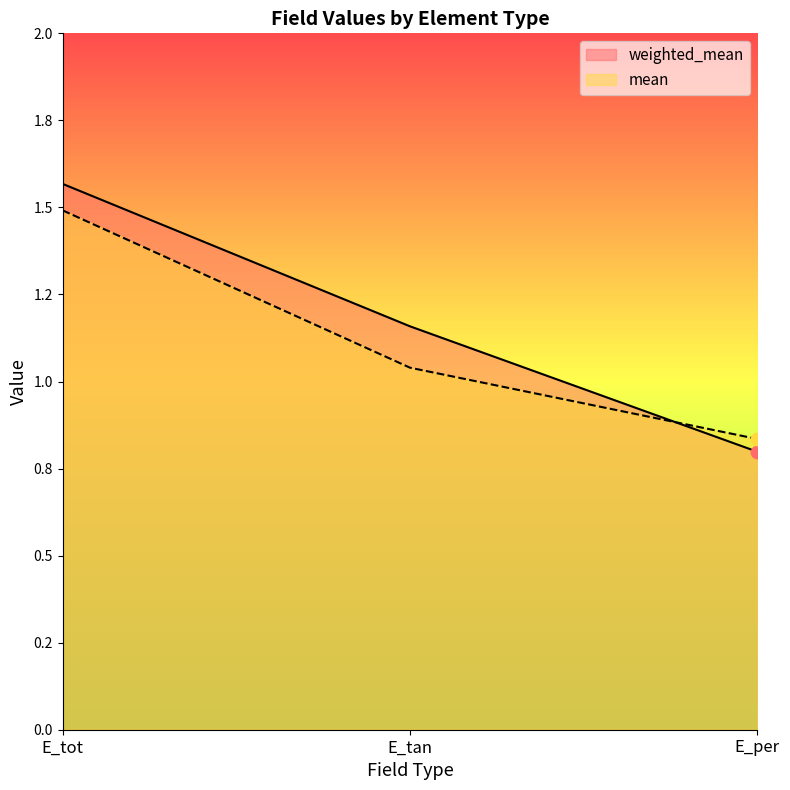

At how many categories does at least one series exceed 0?

3